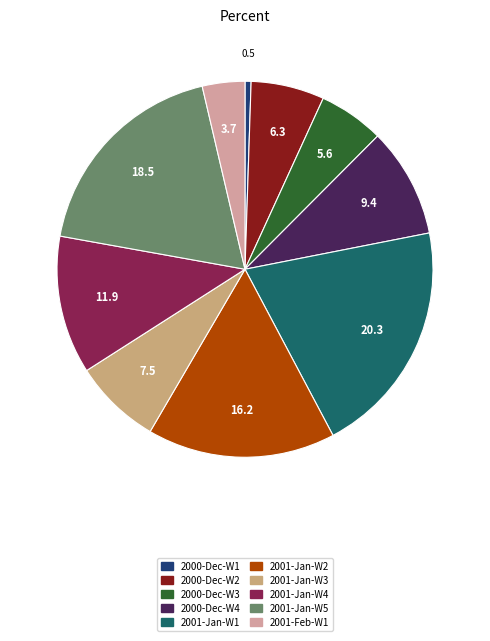

Does any single category account for the majority?

No